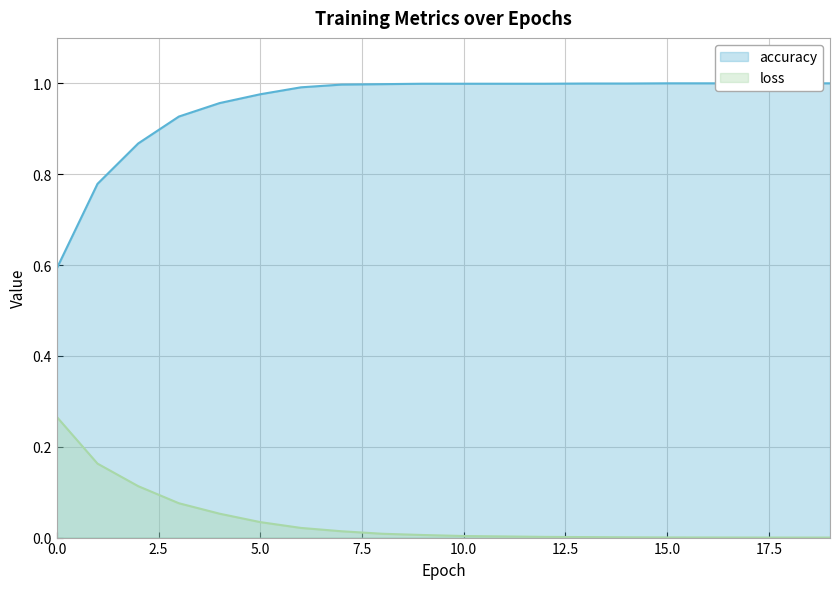

How many lines are shown in the chart?

2